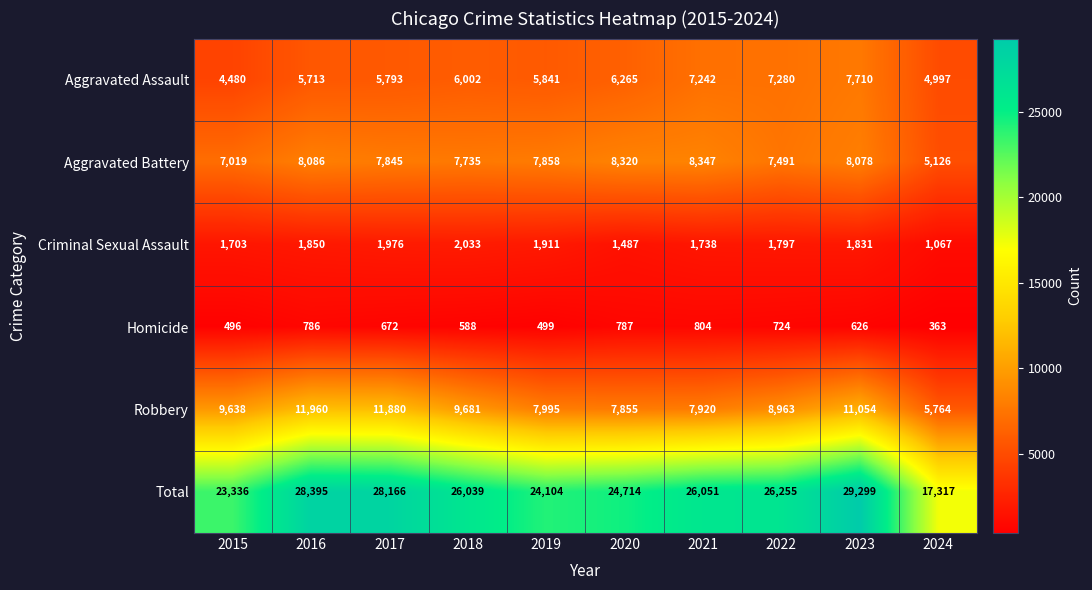

How many categories are shown in the chart?

10